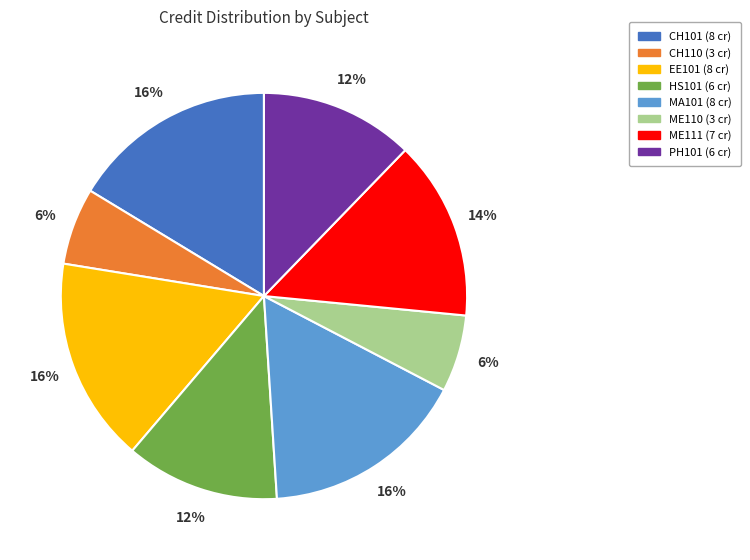

To the nearest percent, what is the difference between the largest and smallest slice percentages?

10%